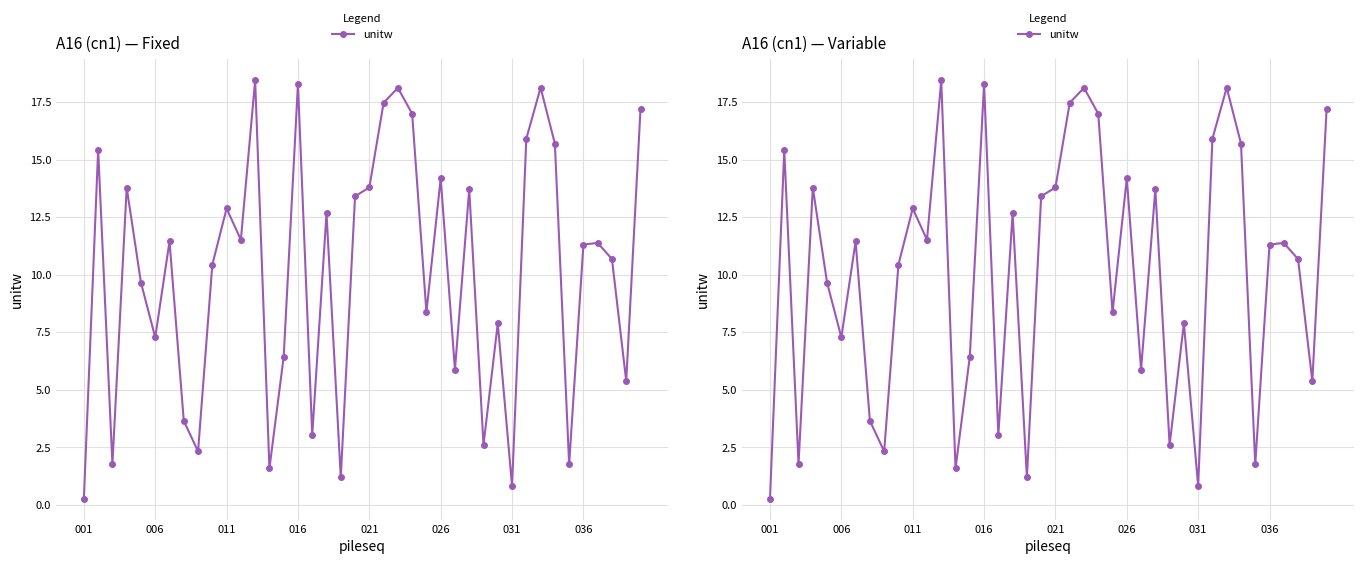

What is the minimum value shown in the chart?

0.3